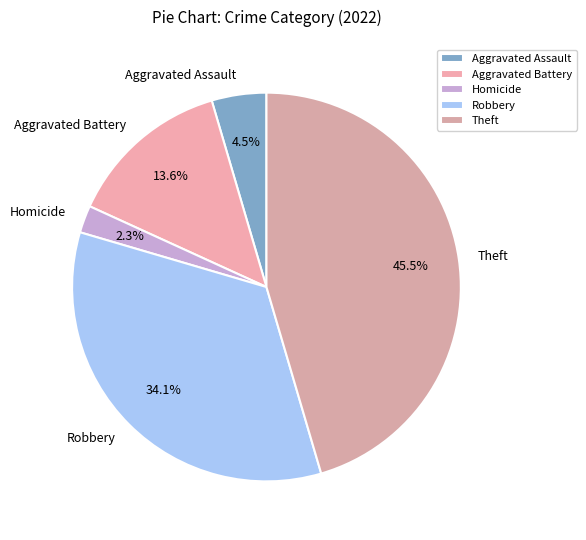

Does any single category account for the majority?

No